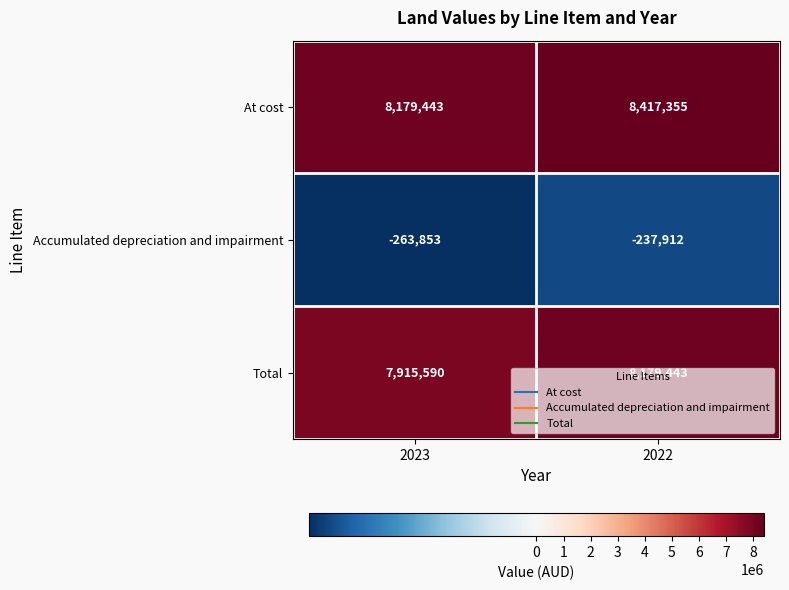

What is the greatest value displayed?

8417355